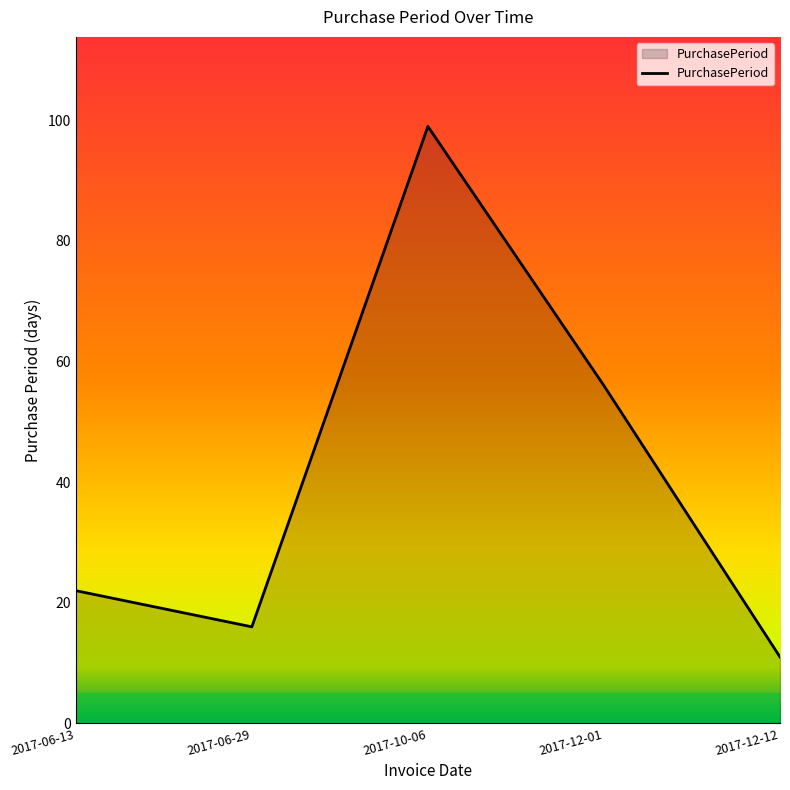

Count the number of categories in the chart.

5